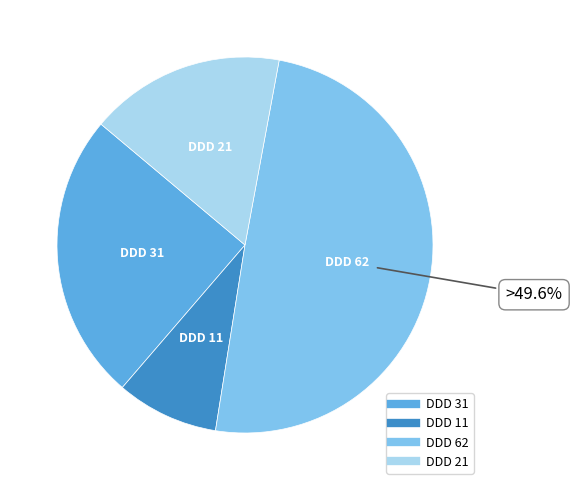

Is there a majority slice in this chart?

No